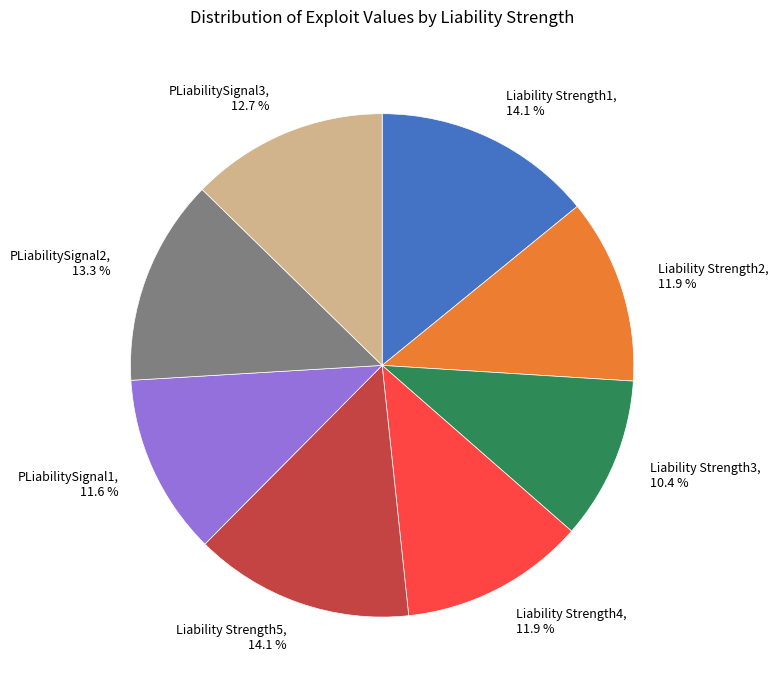

Count the number of slices in the pie.

8